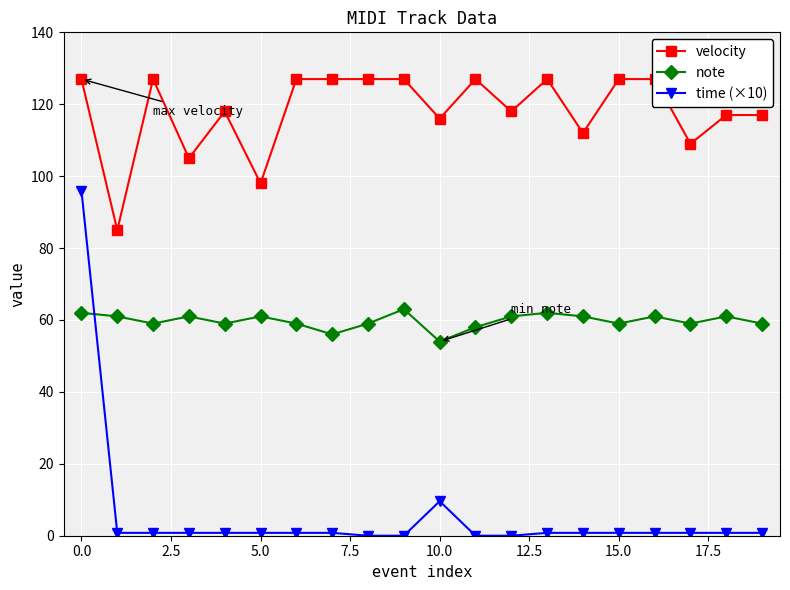

Reading left to right, what are all the values shown in this chart?

velocity: 127.0	85.0	127.0	105.0	118.0	98.0	127.0	127.0	127.0	127.0	116.0	127.0	118.0	127.0	112.0	127.0	127.0	109.0	117.0	117.0
note: 62.0	61.0	59.0	61.0	59.0	61.0	59.0	56.0	59.0	63.0	54.0	58.0	61.0	62.0	61.0	59.0	61.0	59.0	61.0	59.0
time (×10): 96.0	0.8	0.8	0.8	0.8	0.8	0.8	0.8	0.0	0.0	9.6	0.0	0.0	0.8	0.8	0.8	0.8	0.8	0.8	0.8